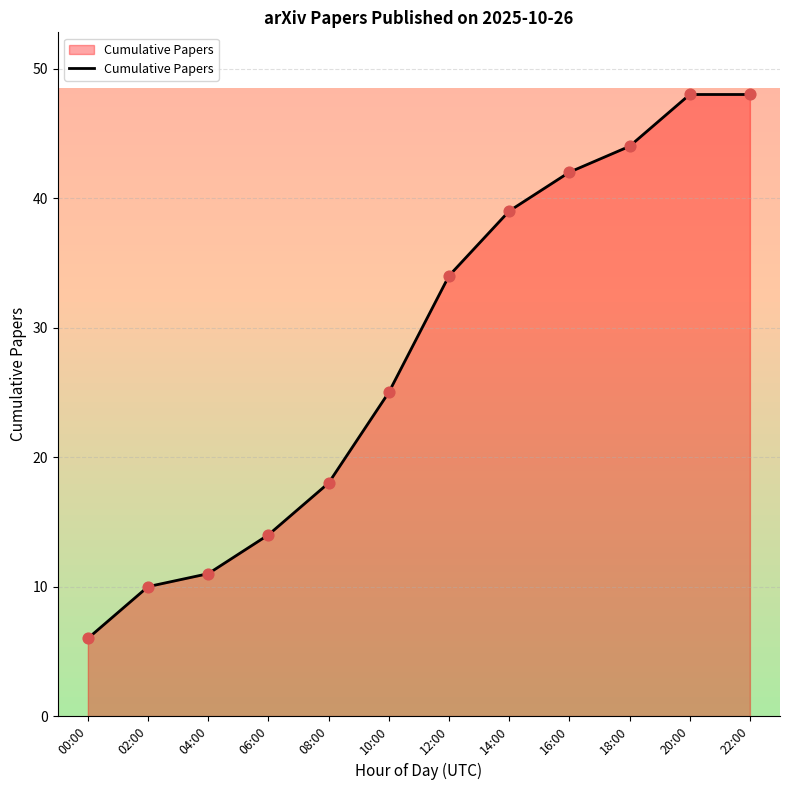

What is the change in value from 04:00 to 18:00?

+33